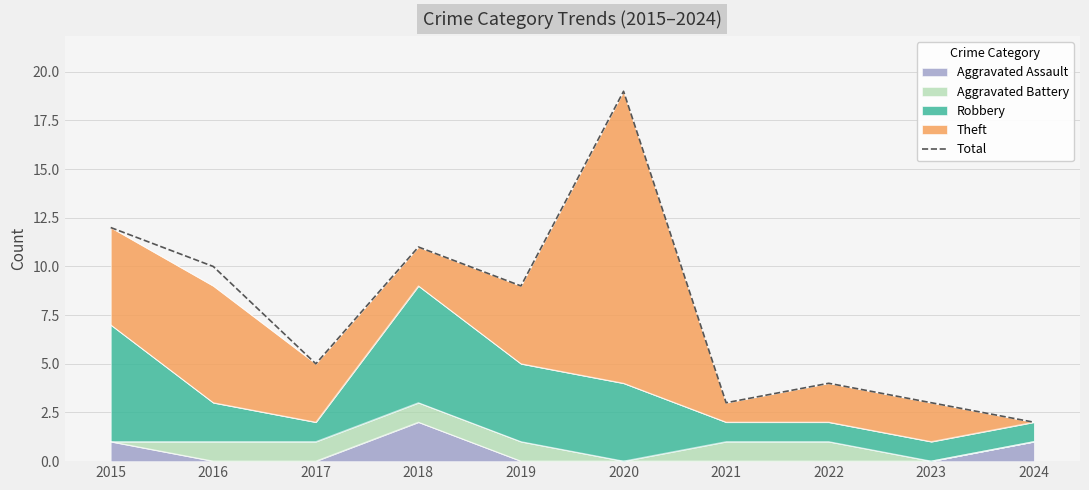

Reading left to right, what are all the values shown in this chart?

2015=12	2016=10	2017=5	2018=11	2019=9	2020=19	2021=3	2022=4	2023=3	2024=2